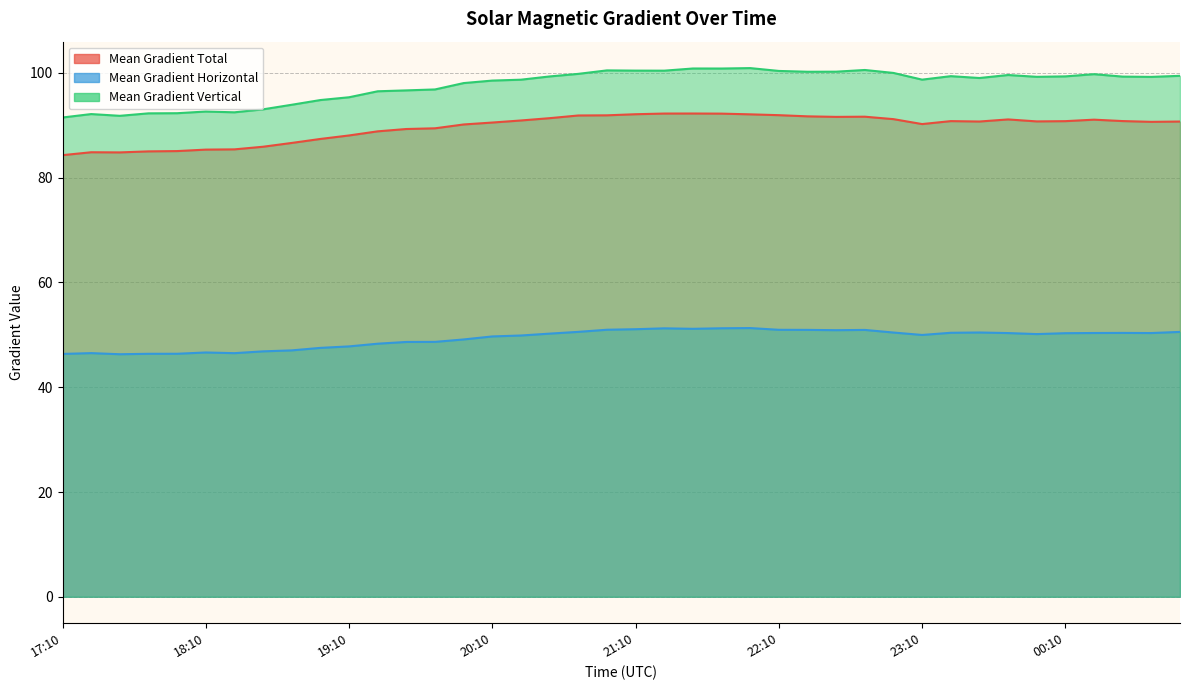

What is the label of the 21st point from the left?

21:10